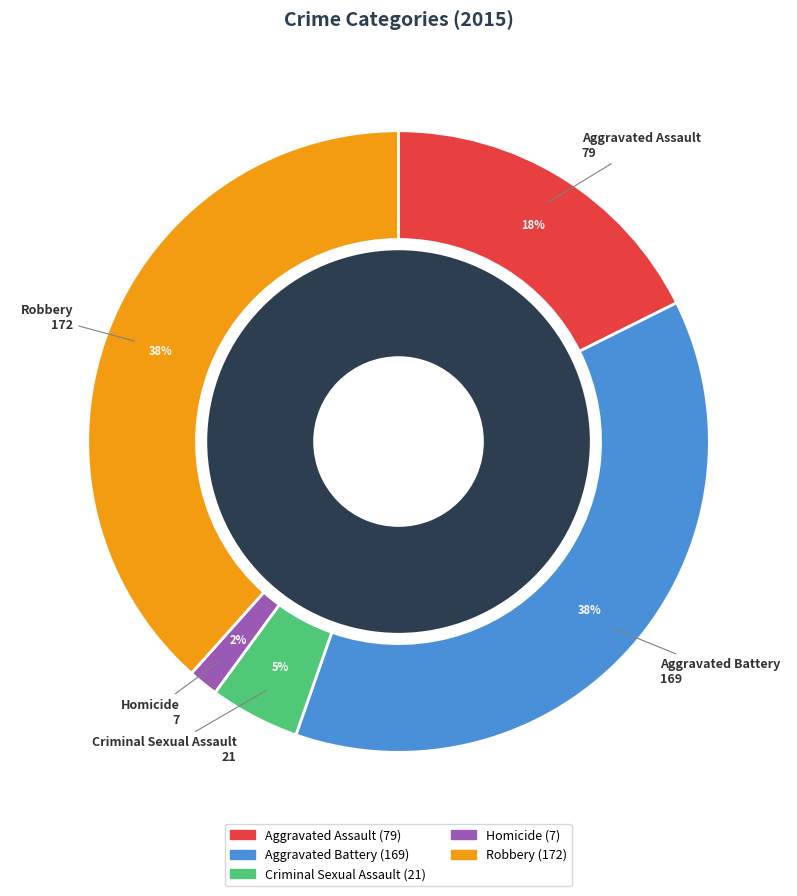

What is the largest slice in the pie chart?

Robbery